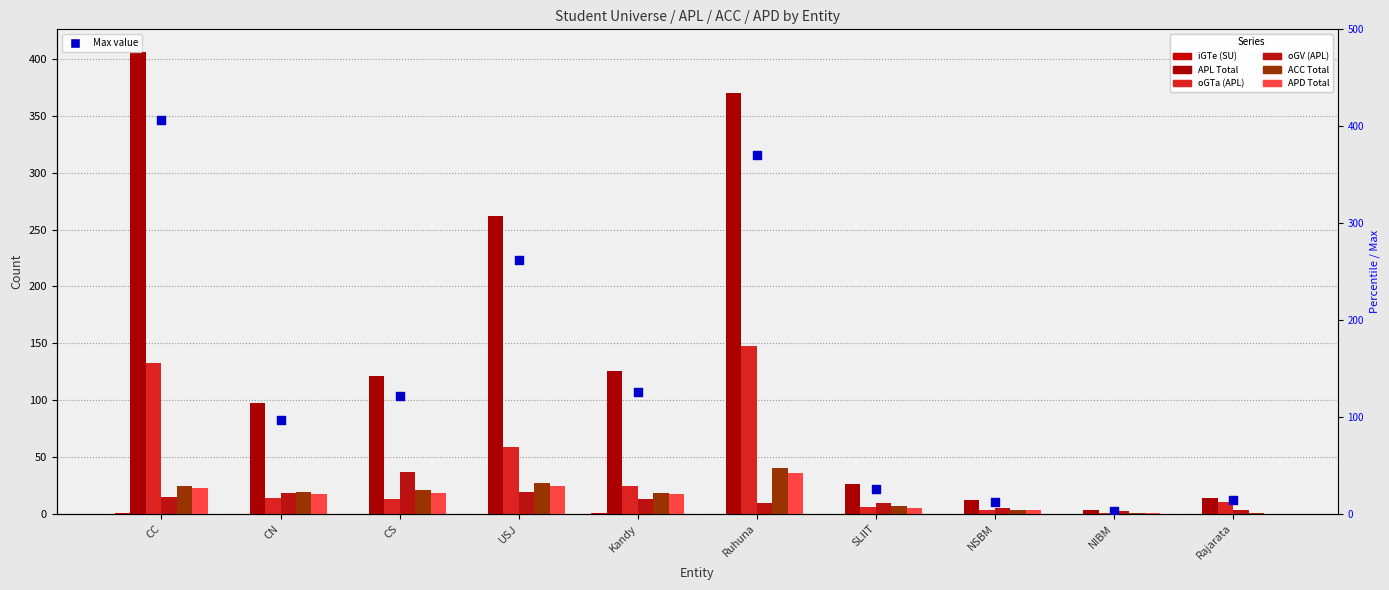

At how many categories does at least one series exceed 170?

3